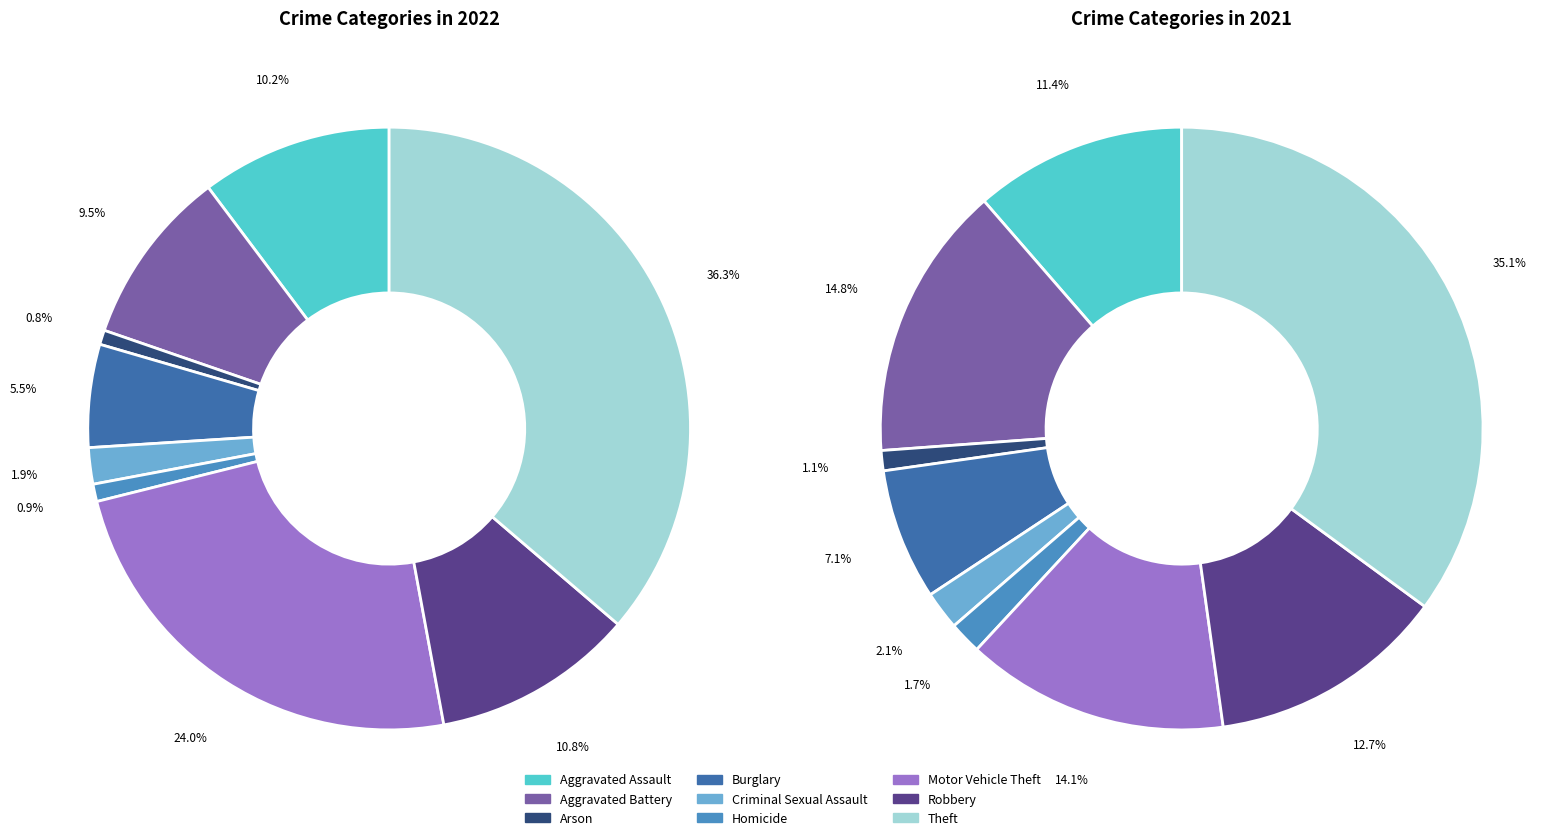

Does any single category account for the majority?

No